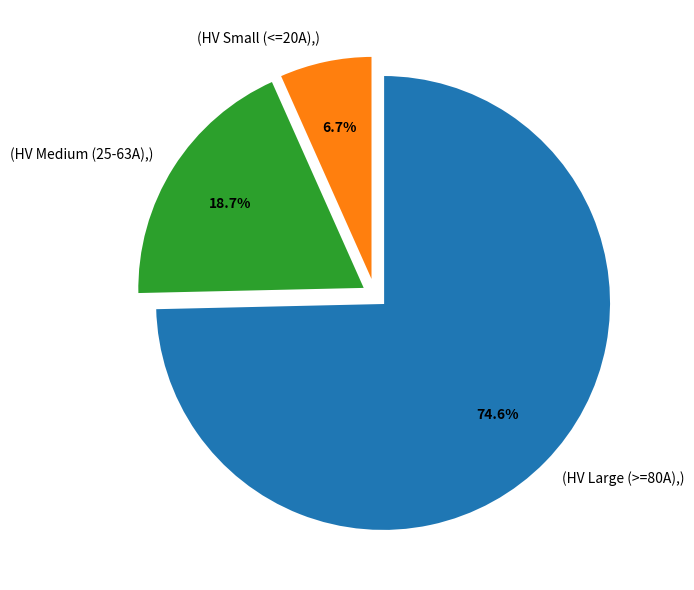

Which category has the smallest portion of the pie?

(HV Small (<=20A),)